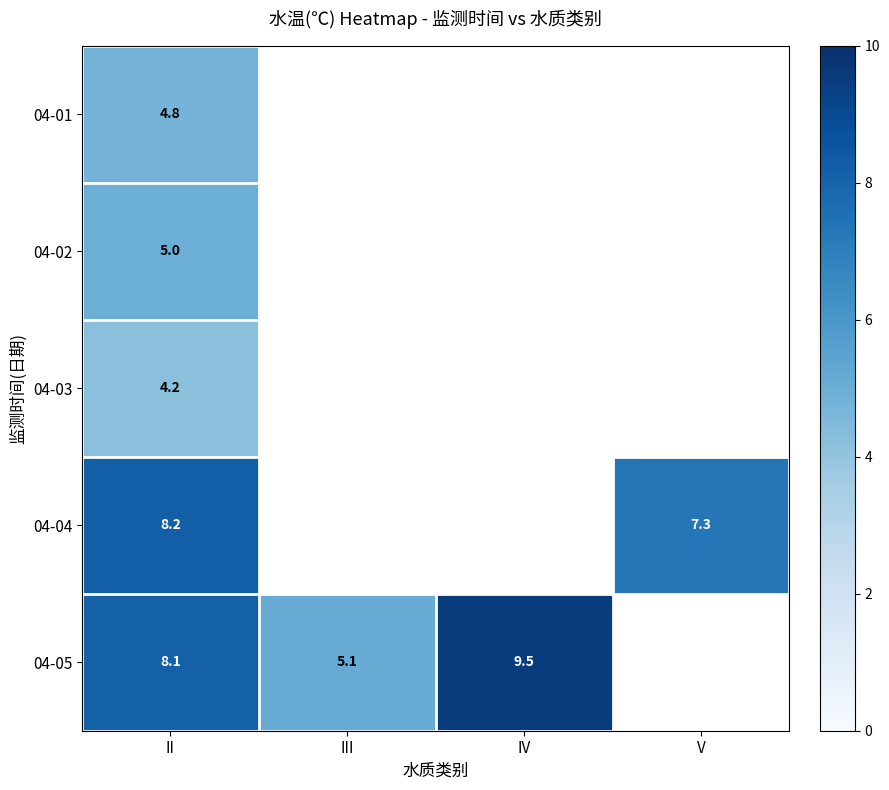

What is the approximate value of 04-03 at II?

4.2